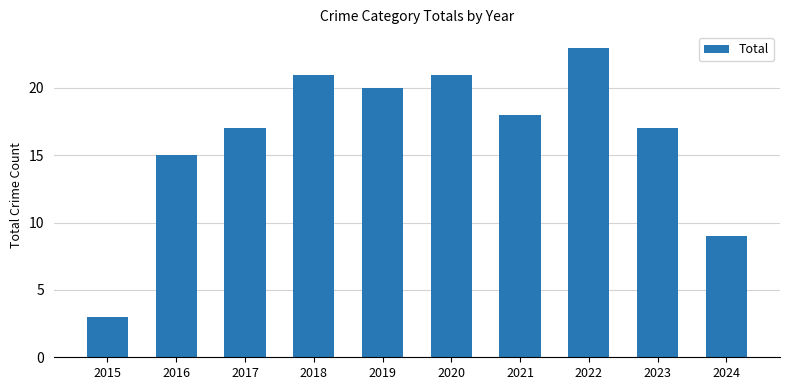

At which category does the chart reach its peak across all series?

2022